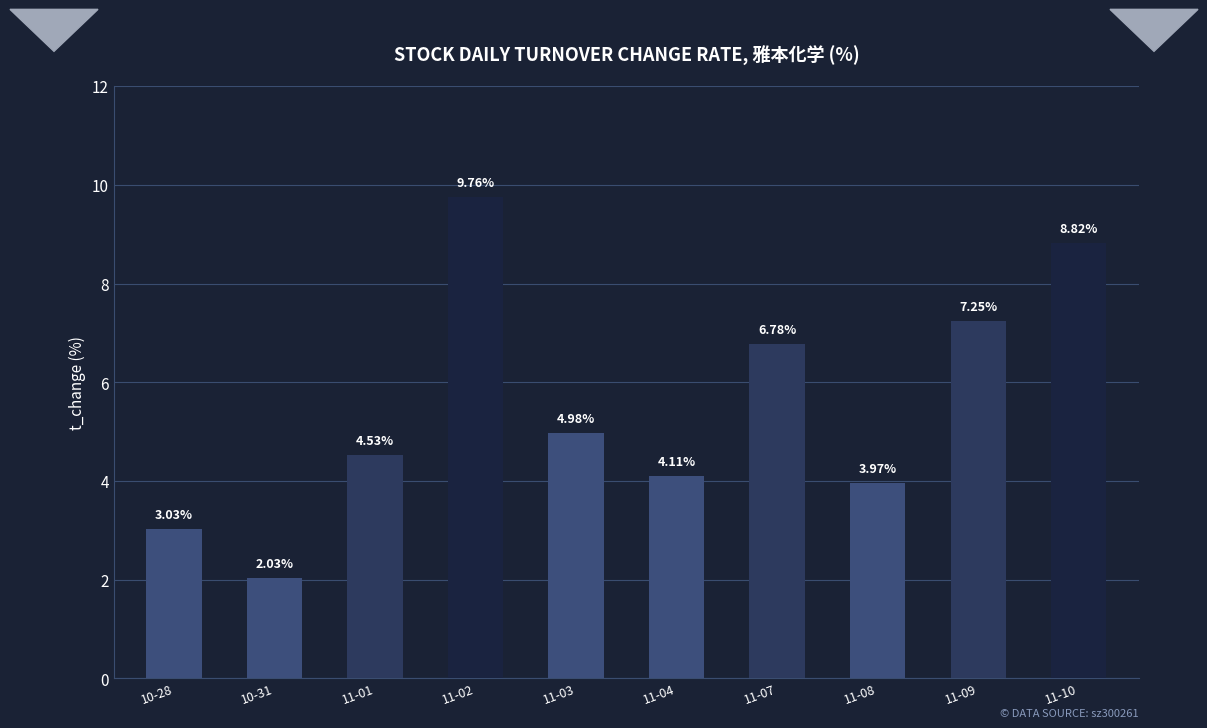

At which category does the chart reach its minimum across all series?

10-31